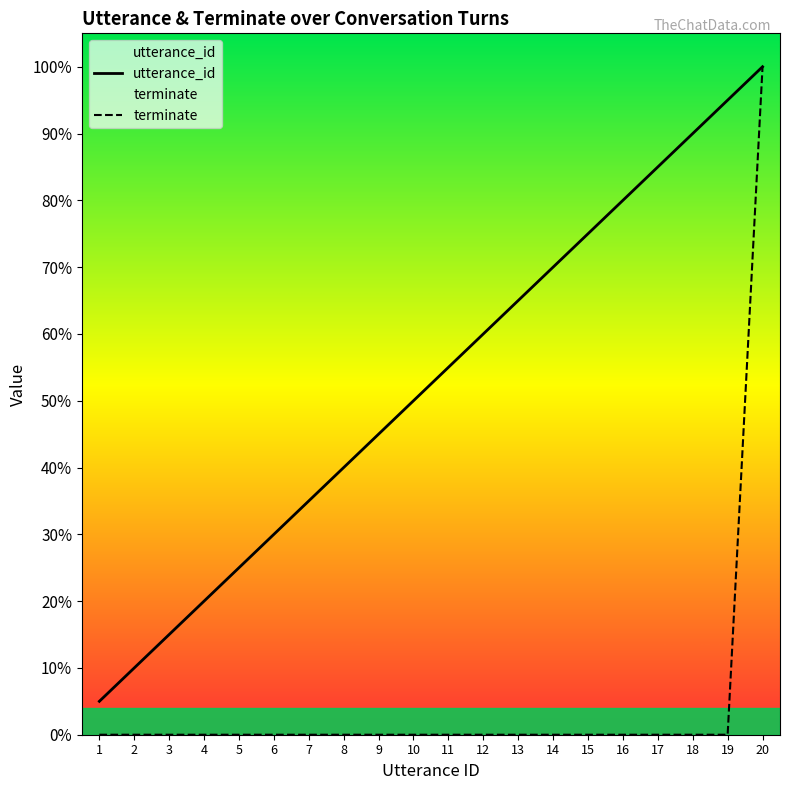

How many distinct data groups are displayed?

2